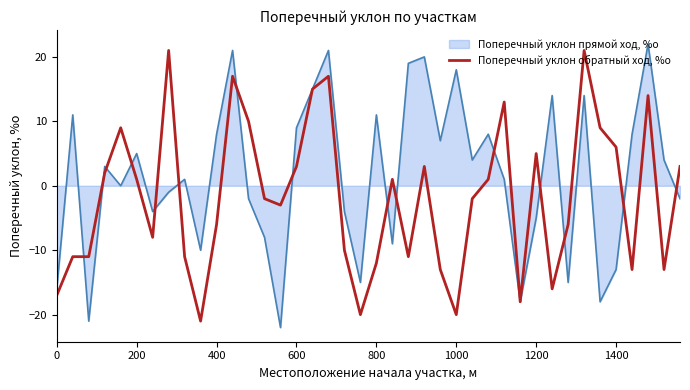

Rank the series by their maximum value, from highest to lowest.

Поперечный уклон прямой ход, %о, Поперечный уклон обратный ход, %о